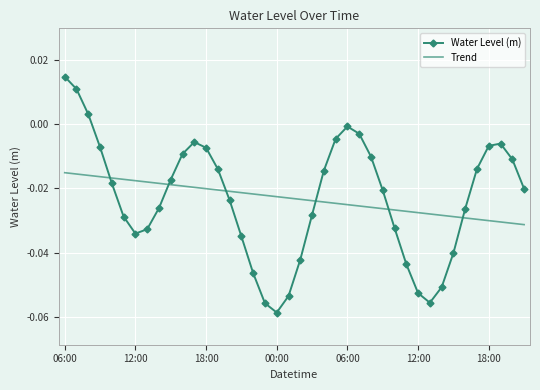

What are all the series names shown in the legend?

Water Level (m), Trend